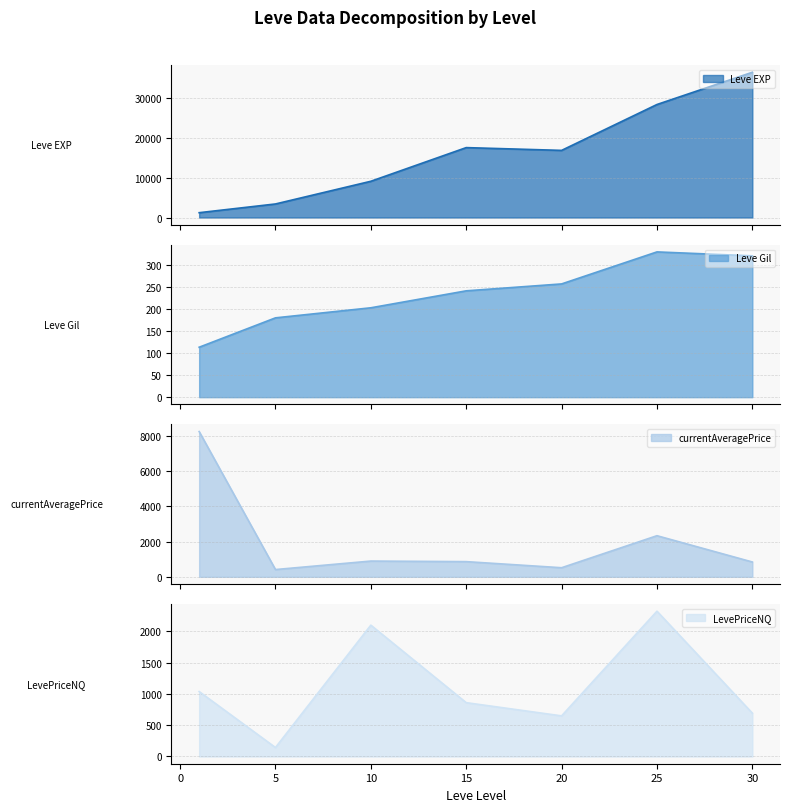

Which series changed the most between 15 and 25?

Leve EXP